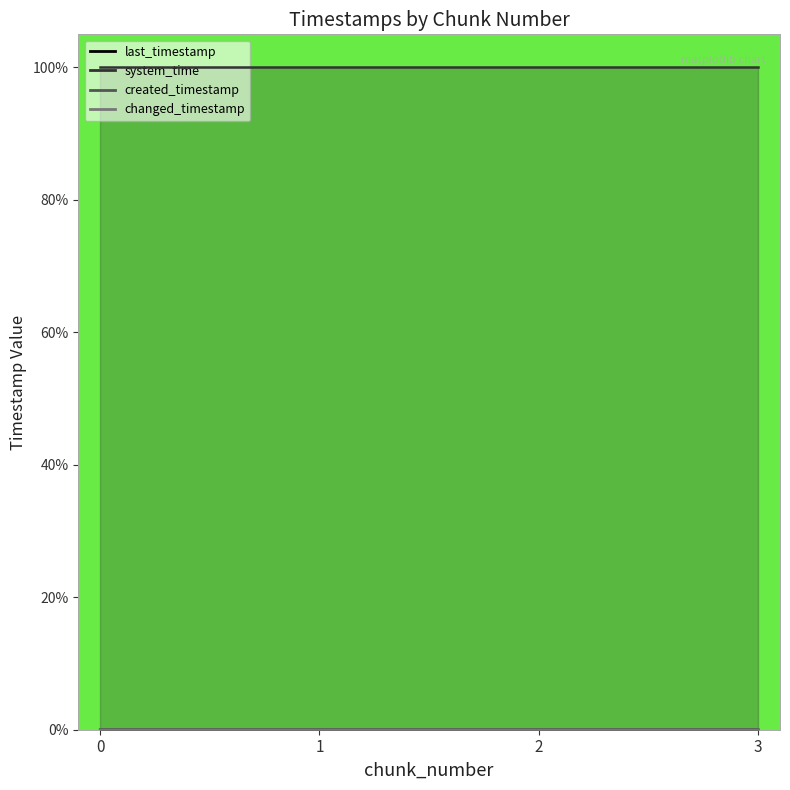

Rank the categories by system_time value from highest to lowest.

3, 2, 1, 0